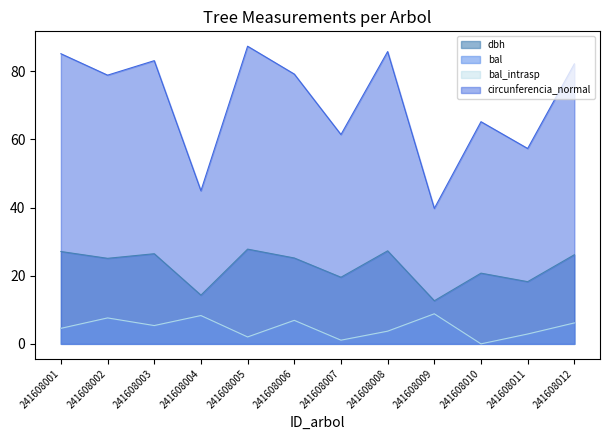

What is the difference between the maximum and minimum values in the bal series?

8.8